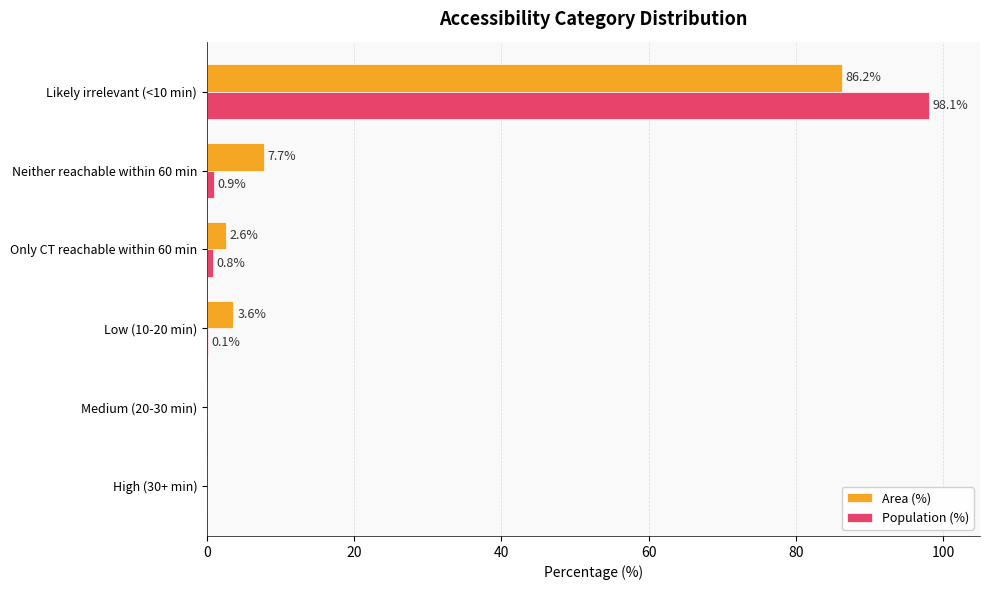

Is it true that Population (%) equals 0.9 at Neither reachable within 60 min?

True